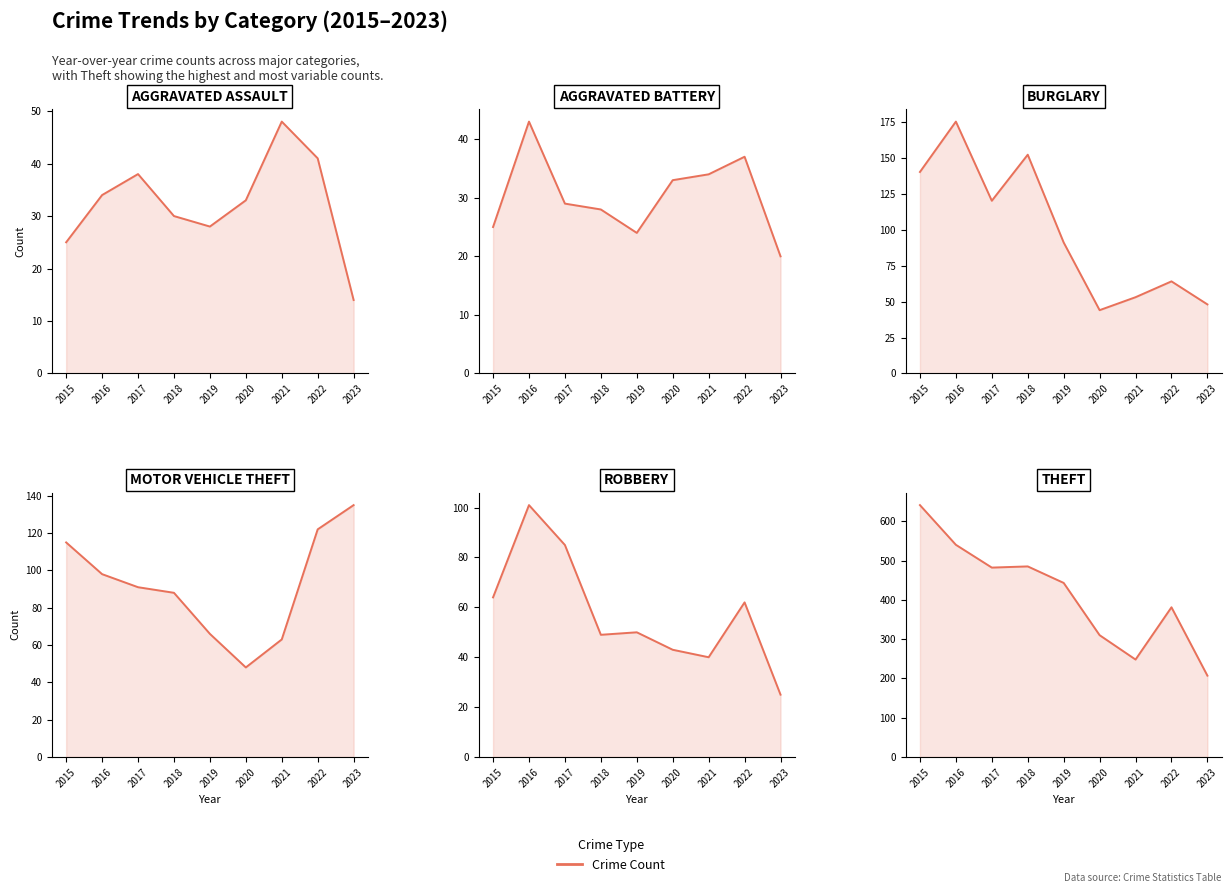

At which label does Theft first exceed 443?

2015